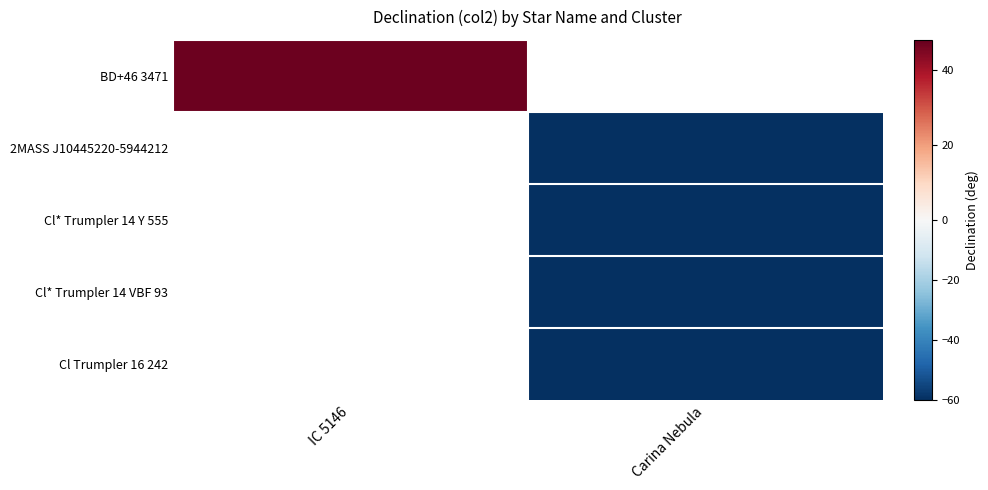

Which category has the highest value across all series?

IC 5146